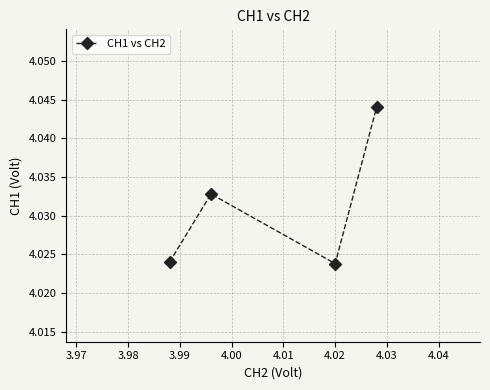

What is the sum of all values?

16.1